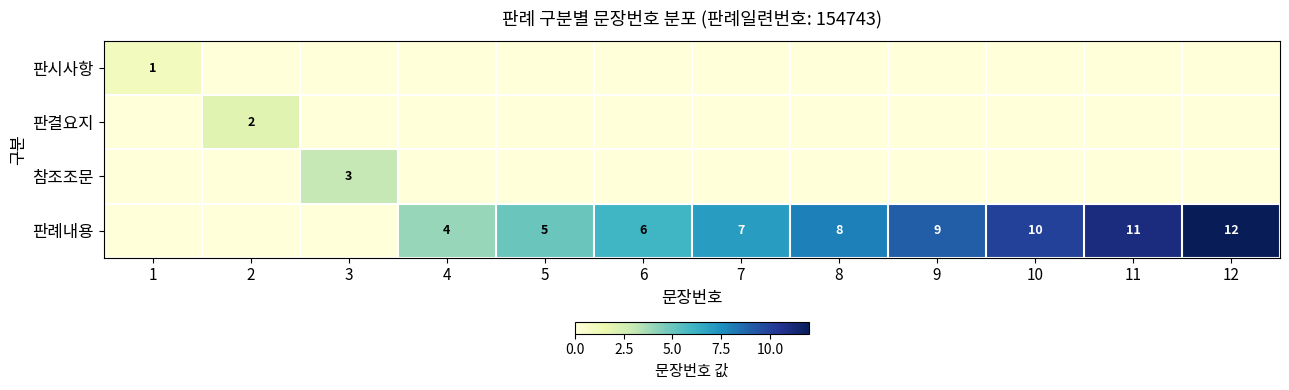

What is the maximum value shown in the chart?

12